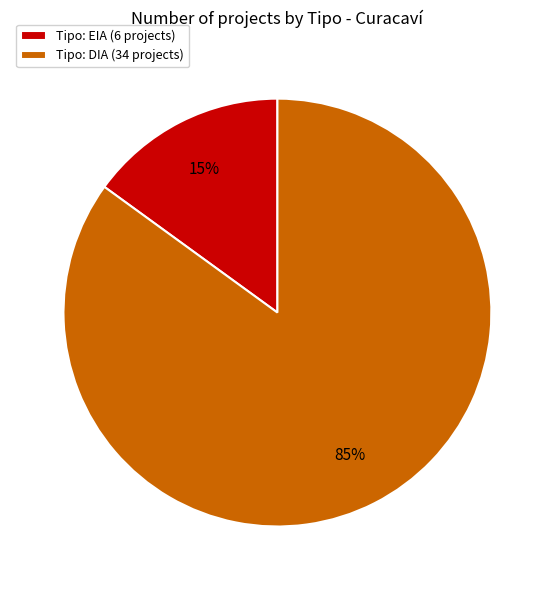

To the nearest percent, what is the average slice percentage?

50%